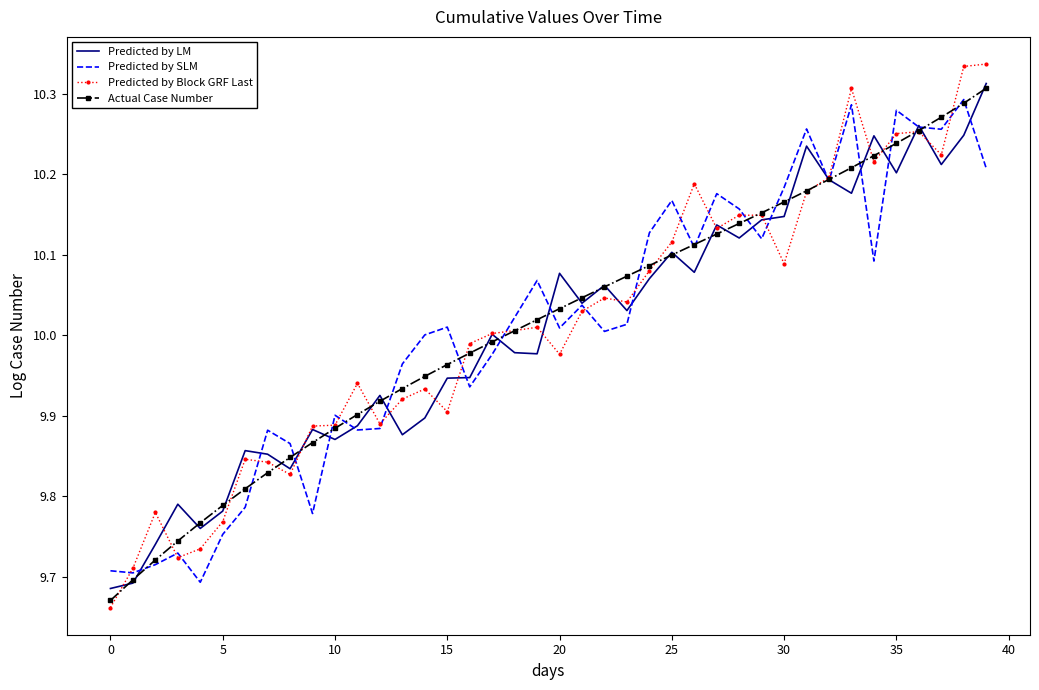

Which series has the largest range (max minus min)?

Predicted by Block GRF Last